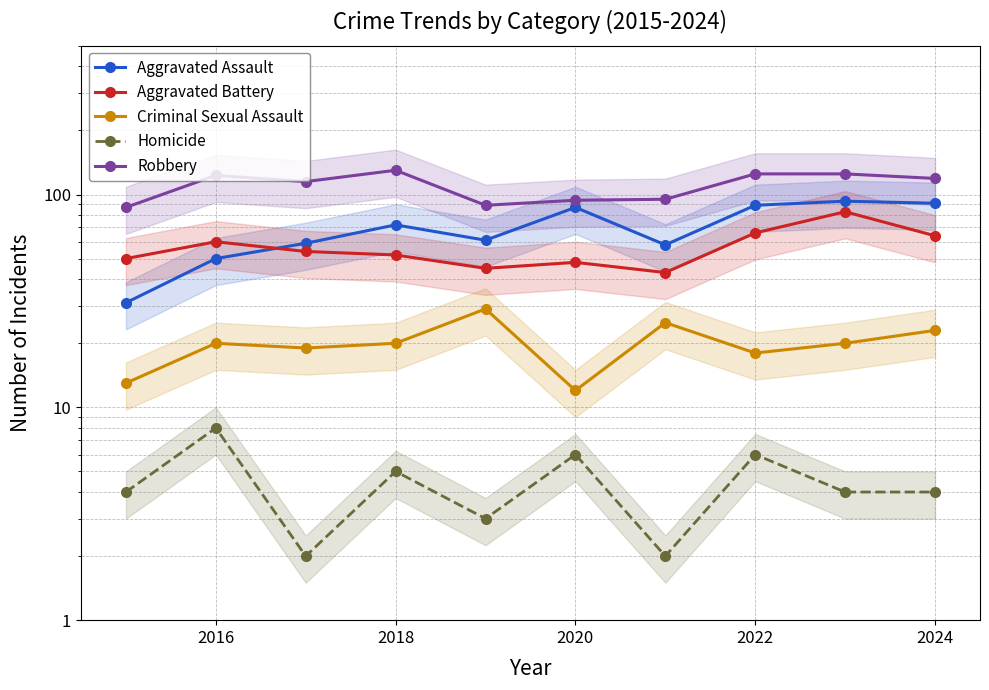

How many data points in Homicide are less than 4?

3